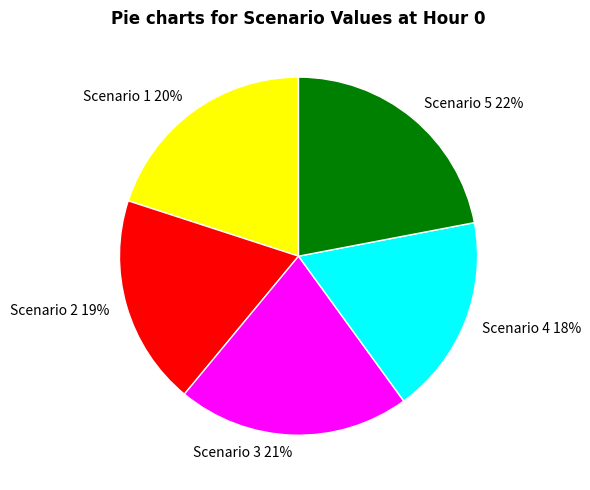

Is Scenario 4 the majority of the pie?

No